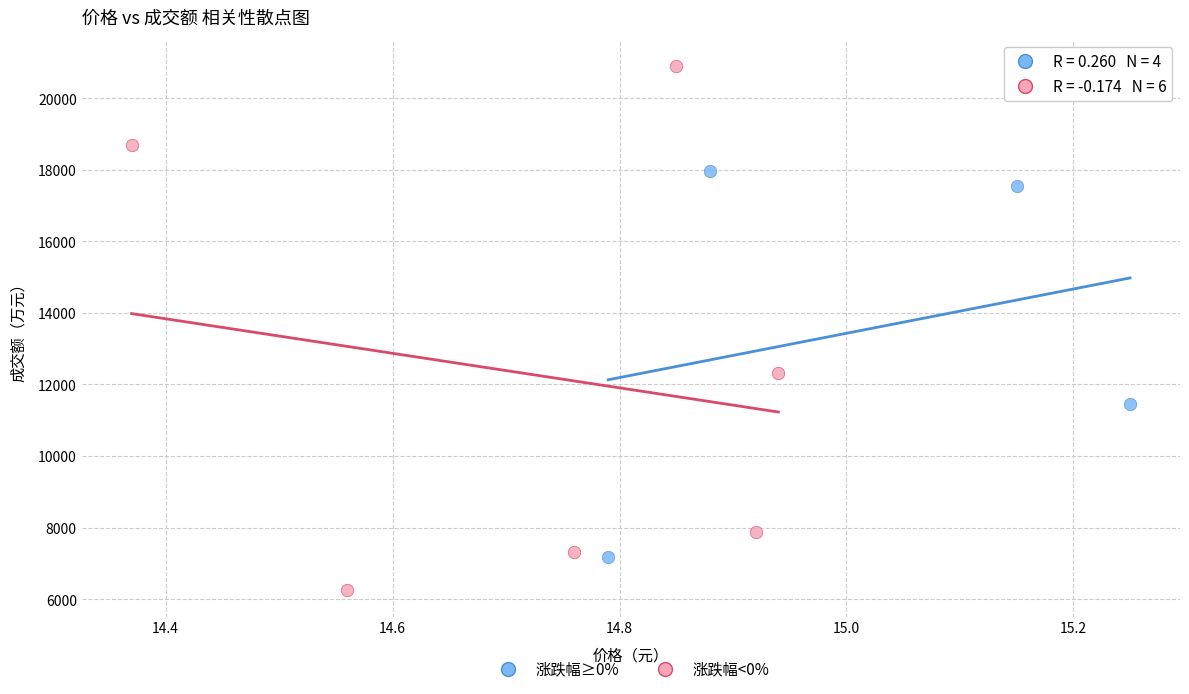

Which series has the widest spread of Y values?

涨跌幅<0%